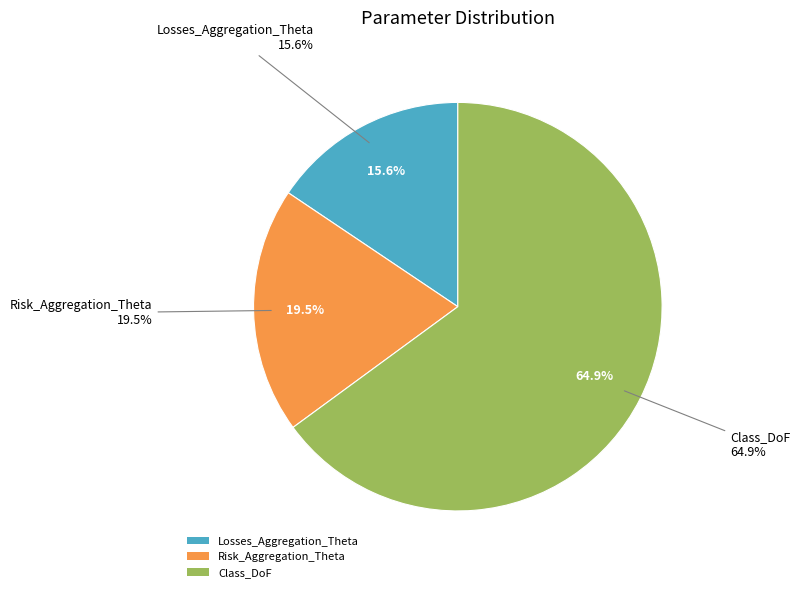

How much of the chart is everything except Risk_Aggregation_Theta?

80.5%